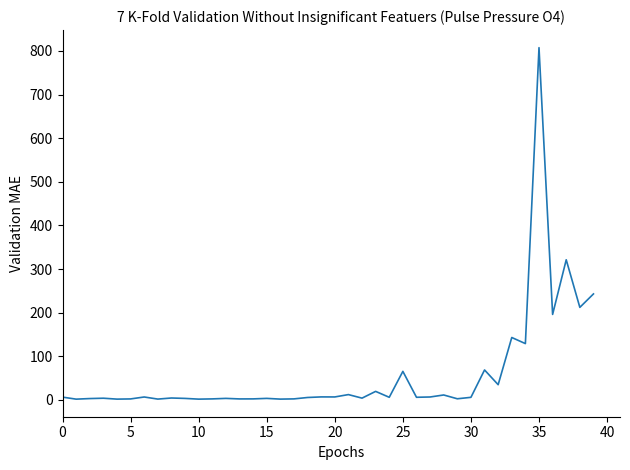

What is the label of the 11th point from the right?

29